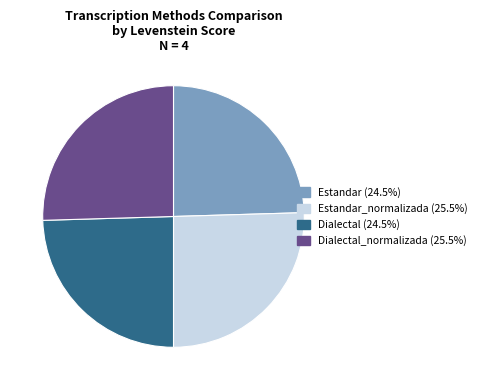

Is there any slice that represents more than half of the pie?

No